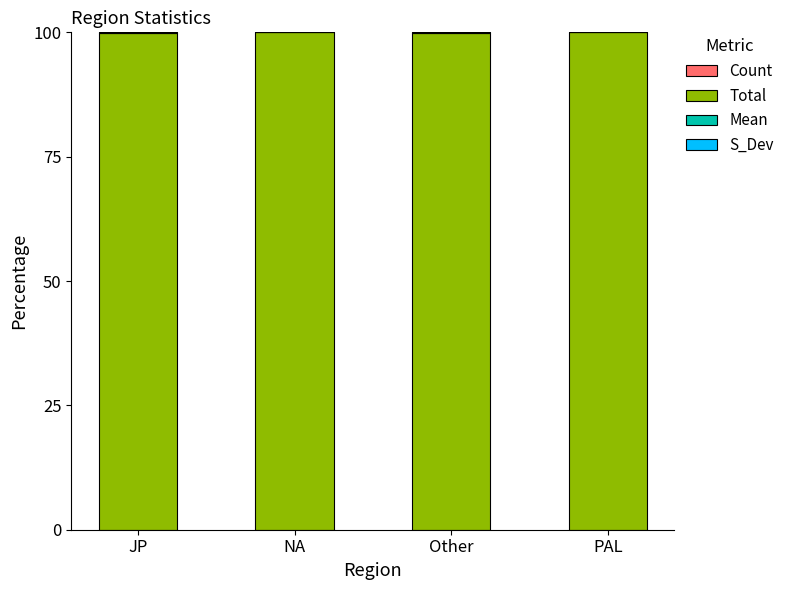

What position from the right is NA?

3